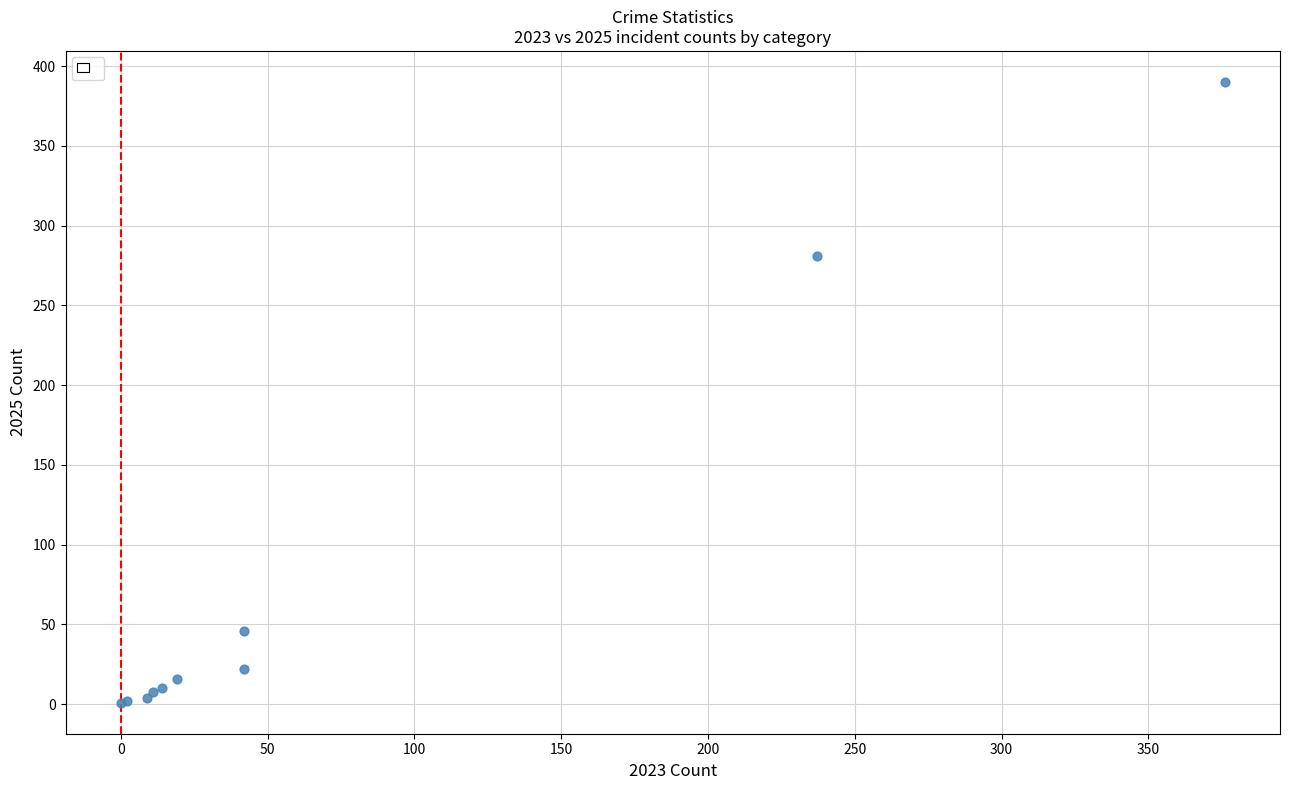

What Y value in the scatter plot is closest to 195?

281